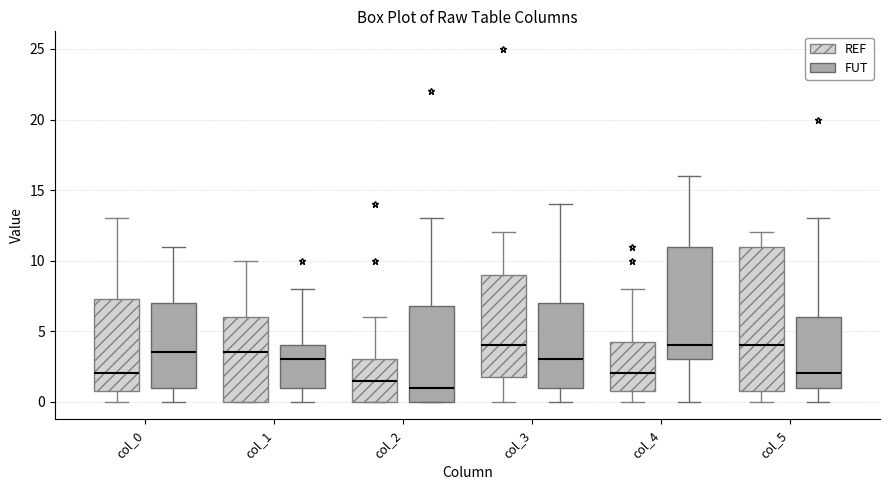

Reading left to right, transcribe this box plot: for each box, give where its median line is, the range the box spans, and where its two whiskers end, as read against the y-axis. The values are not printed on the chart, so give them approximately, as read against the axis.

col_0 (REF): median 2.0, box 1.0 to 7.5, whiskers 0.0 to 13.0
col_0 (FUT): median 3.5, box 1.0 to 7.0, whiskers 0.0 to 11.0
col_1 (REF): median 3.5, box 0.0 to 6.0, whiskers 0.0 to 10.0
col_1 (FUT): median 3.0, box 1.0 to 4.0, whiskers 0.0 to 8.0
col_2 (REF): median 1.5, box 0.0 to 3.0, whiskers 0.0 to 6.0
col_2 (FUT): median 1.0, box 0.0 to 7.0, whiskers 0.0 to 13.0
col_3 (REF): median 4.0, box 2.0 to 9.0, whiskers 0.0 to 12.0
col_3 (FUT): median 3.0, box 1.0 to 7.0, whiskers 0.0 to 14.0
col_4 (REF): median 2.0, box 1.0 to 4.5, whiskers 0.0 to 8.0
col_4 (FUT): median 4.0, box 3.0 to 11.0, whiskers 0.0 to 16.0
col_5 (REF): median 4.0, box 1.0 to 11.0, whiskers 0.0 to 12.0
col_5 (FUT): median 2.0, box 1.0 to 6.0, whiskers 0.0 to 13.0